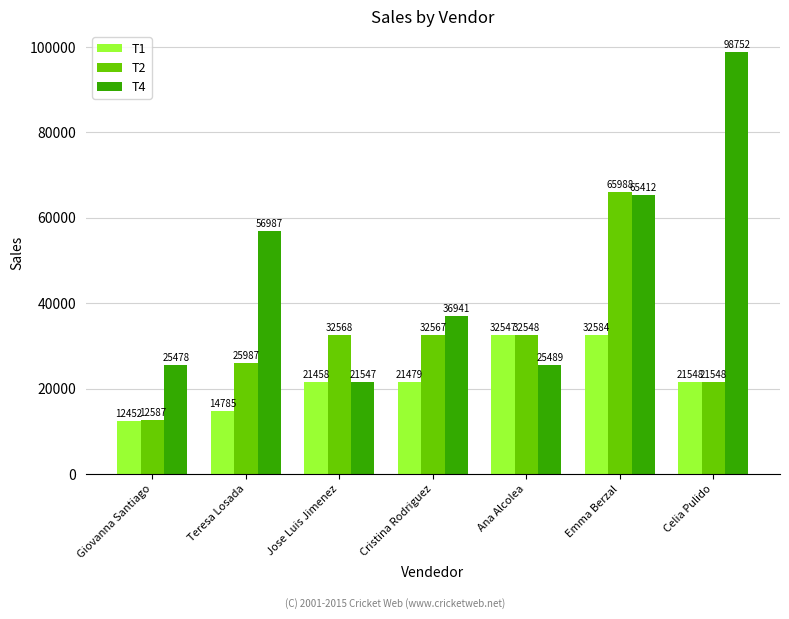

How many values in the T4 series are below 36941?

3